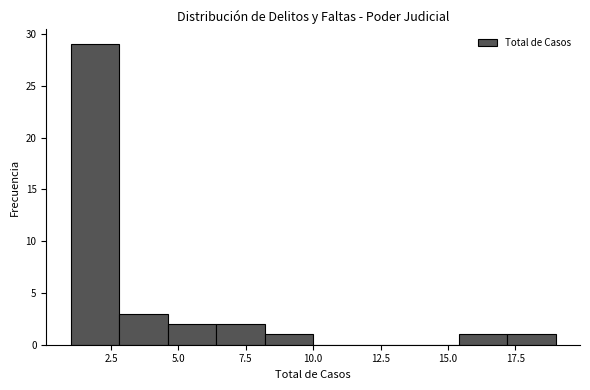

Around what value on the x-axis is the tallest bar? Give the approximate position of its centre, as read against the axis.

2.0